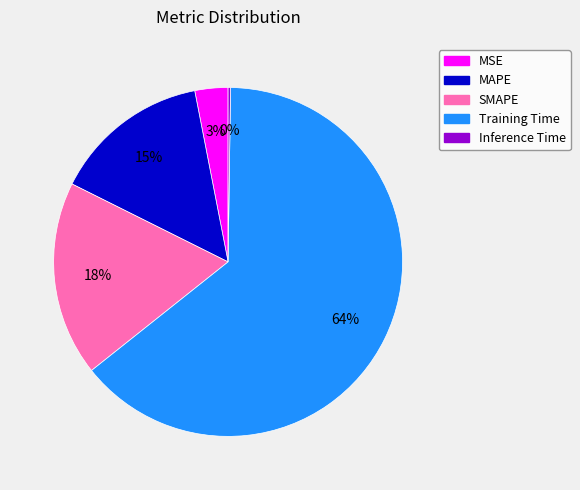

Which category has the biggest portion of the pie?

Training Time